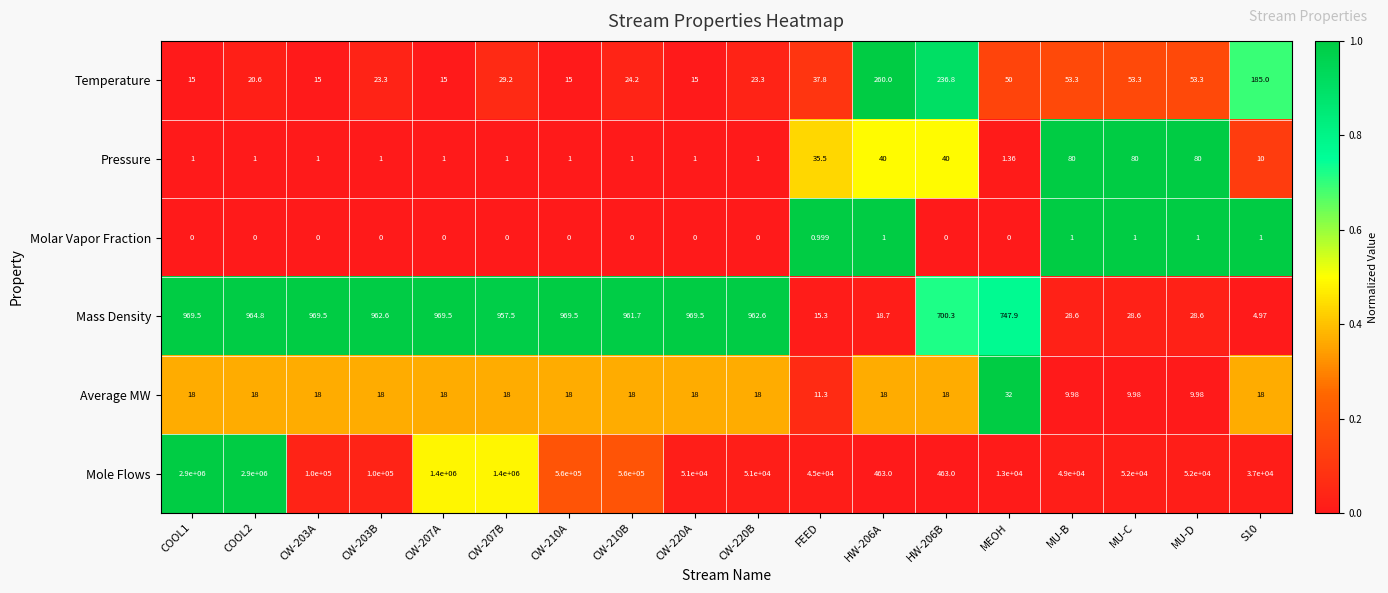

At CW-203A, list the series in order from largest to smallest.

Mole Flows, Mass Density, Average MW, Temperature, Pressure, Molar Vapor Fraction